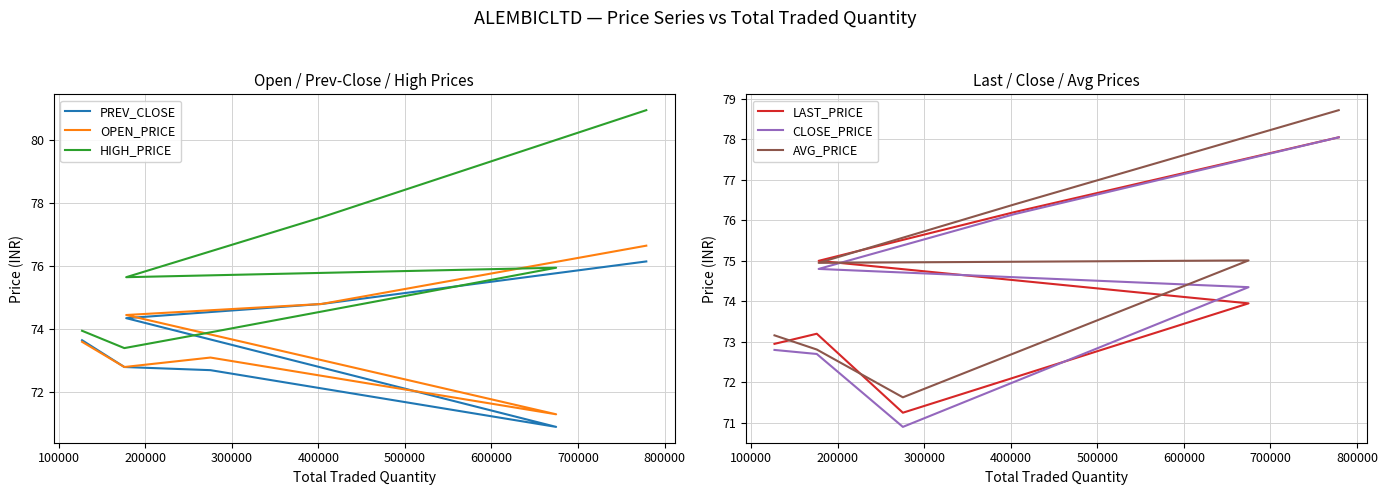

What is the value of the LAST_PRICE point at the 7th from the left?

78.0